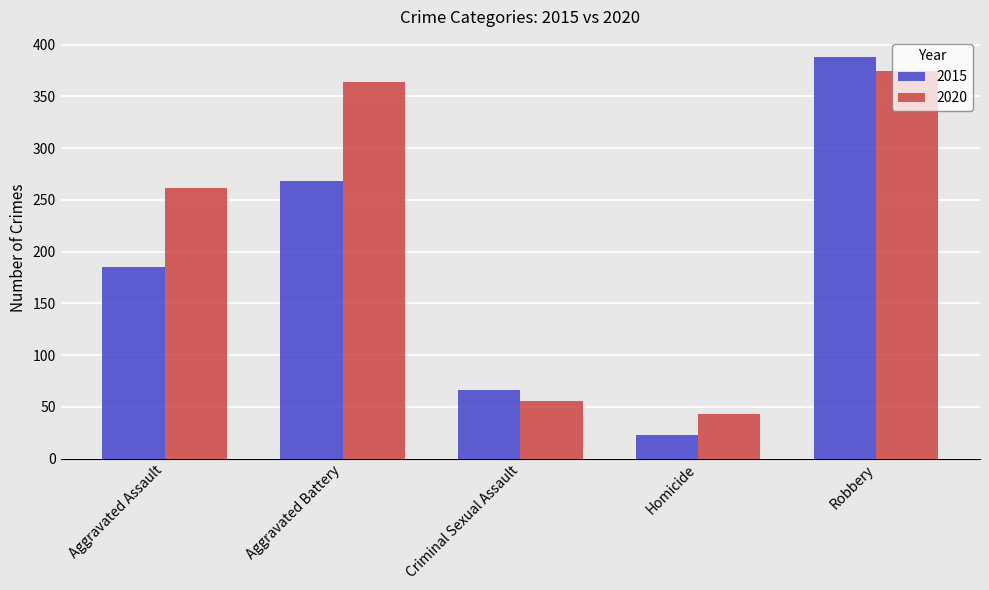

Count the number of data series in this chart.

2